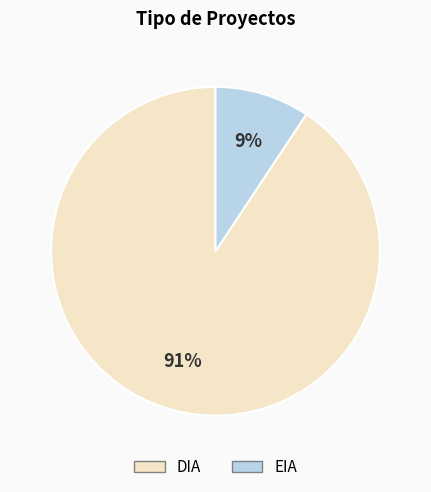

Between DIA and EIA, which is larger?

DIA